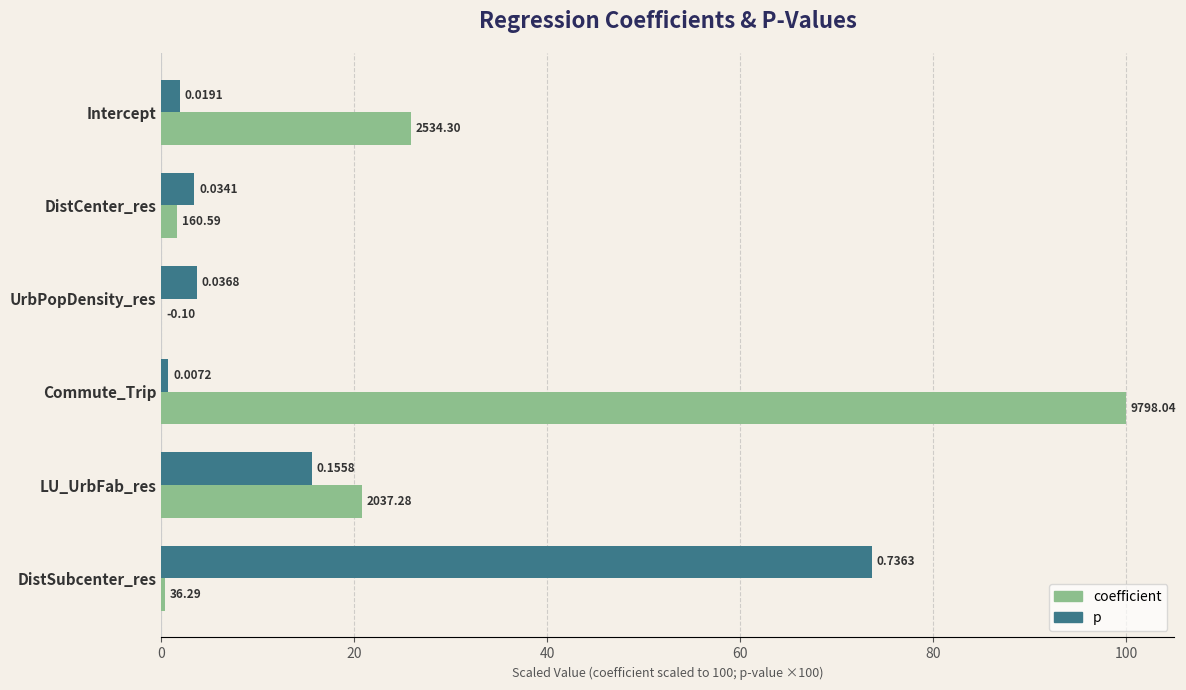

Reading right to left, extract all data points from this chart.

coefficient: 0.4	20.8	100.0	0.0	1.6	25.9
p: 73.6	15.6	0.7	3.7	3.4	1.9